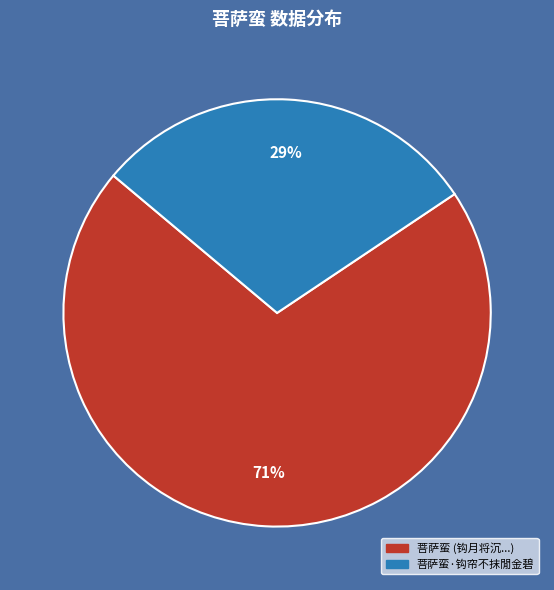

To the nearest percent, what is the average slice percentage?

50%